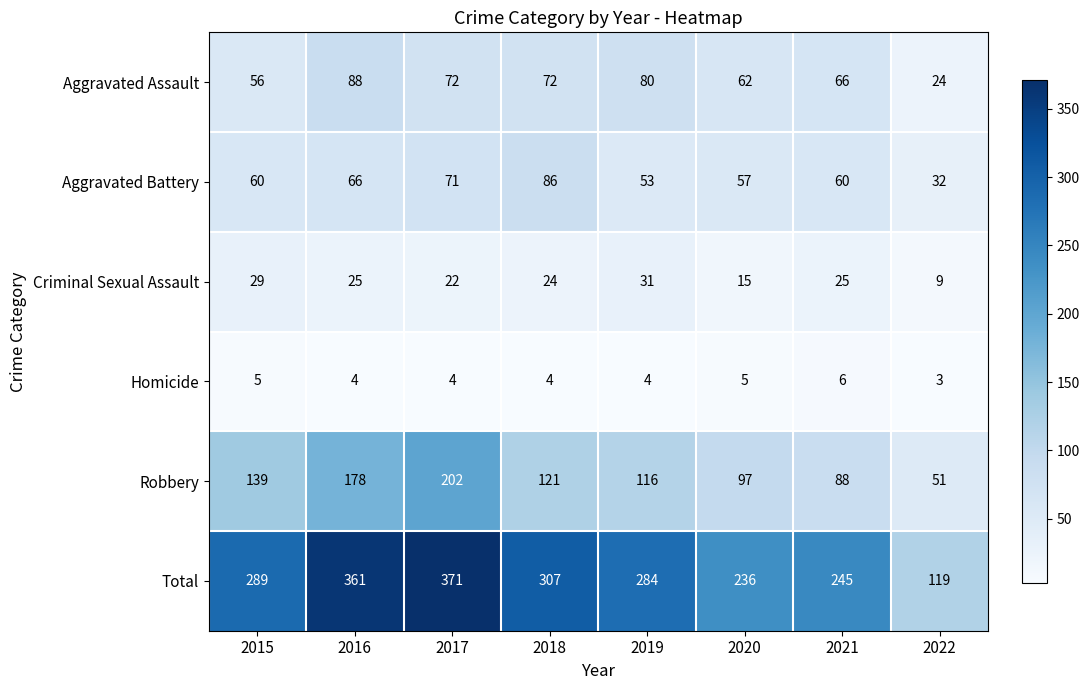

The Homicide series shows 7 at 2017. True or false?

False